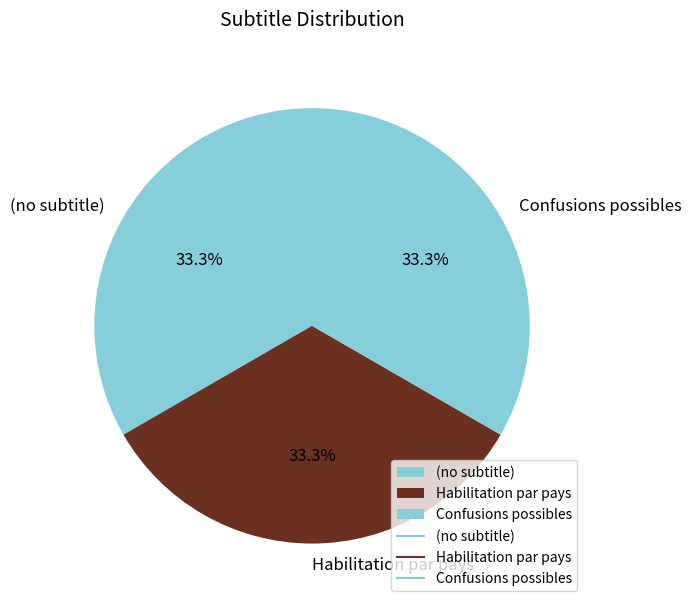

To the nearest percent, what is the difference between the Confusions possibles and (no subtitle) slice percentages?

0%